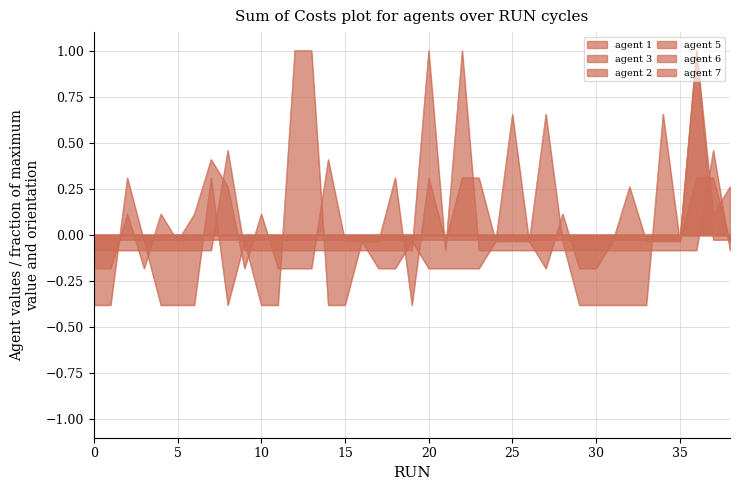

After their last crossing, which series has the higher values: agent 1 or agent 6?

agent 6